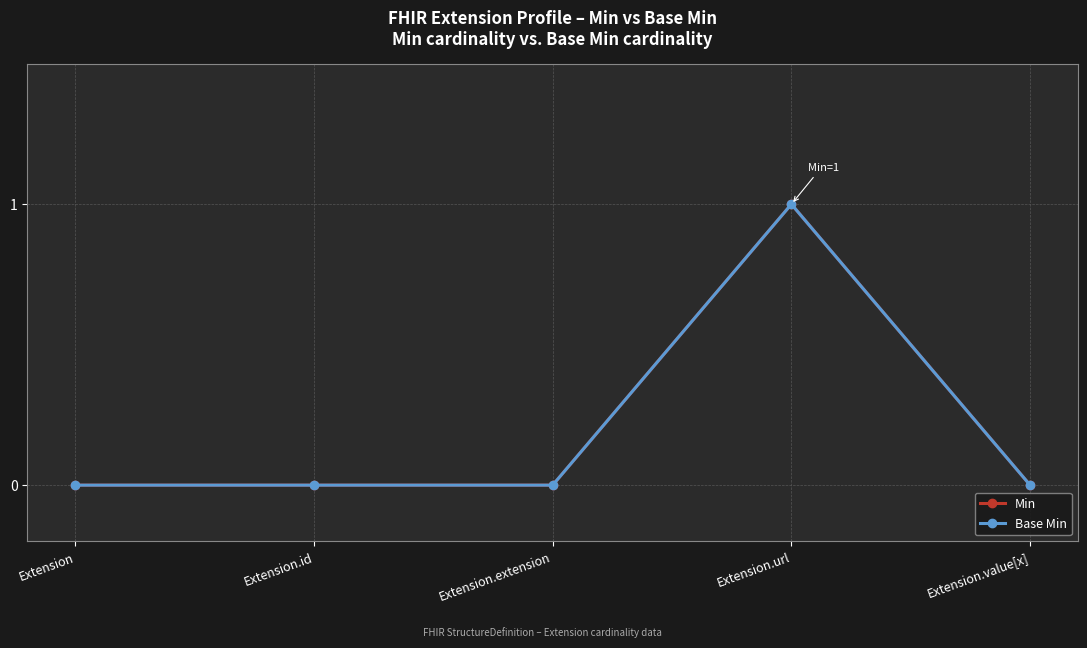

True or false: Min has a value of 0 at Extension.value[x].

False